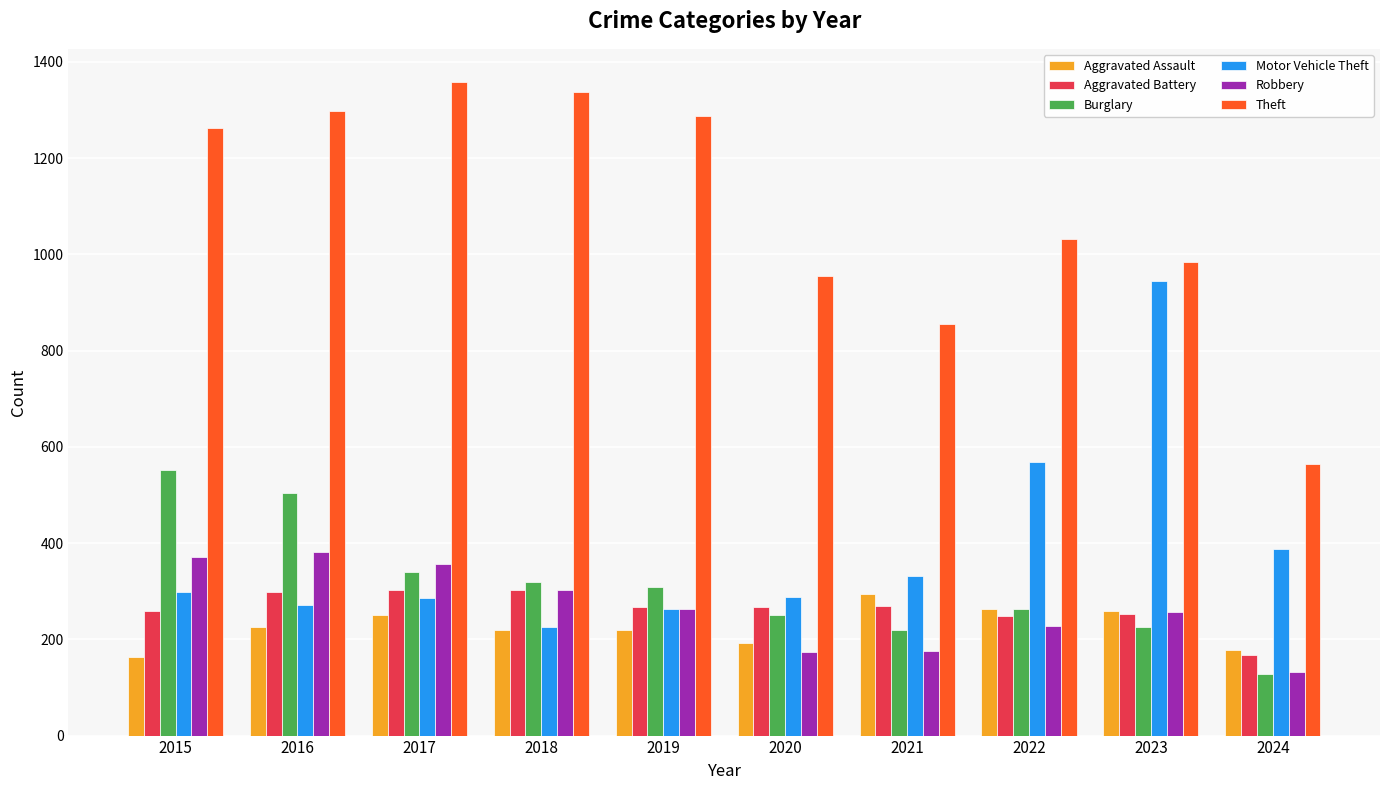

The value of Motor Vehicle Theft at 2021 is 332. True or false?

True